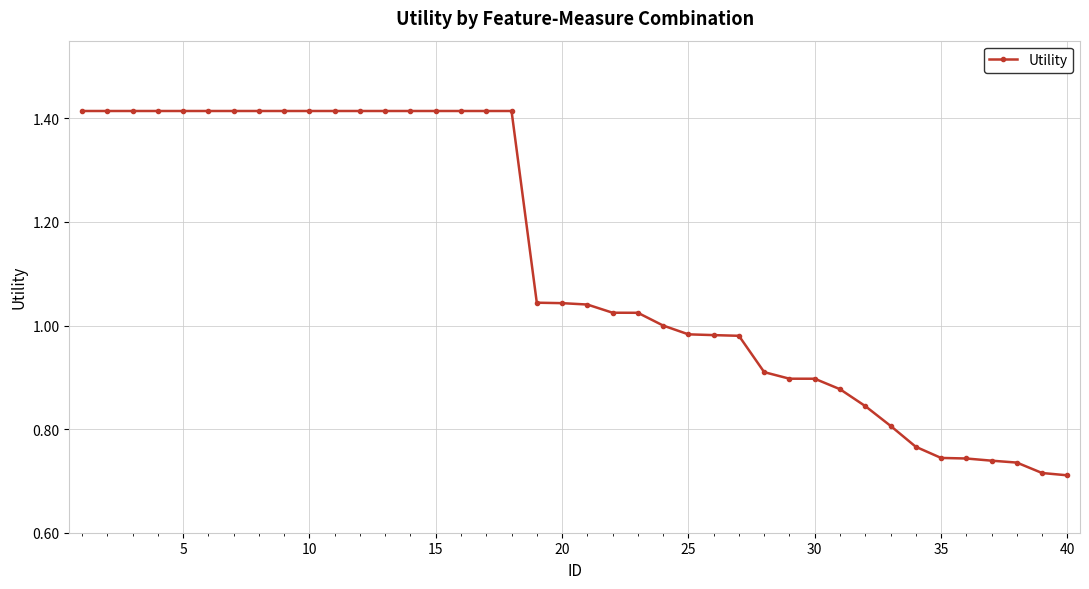

What is the average value?

1.1